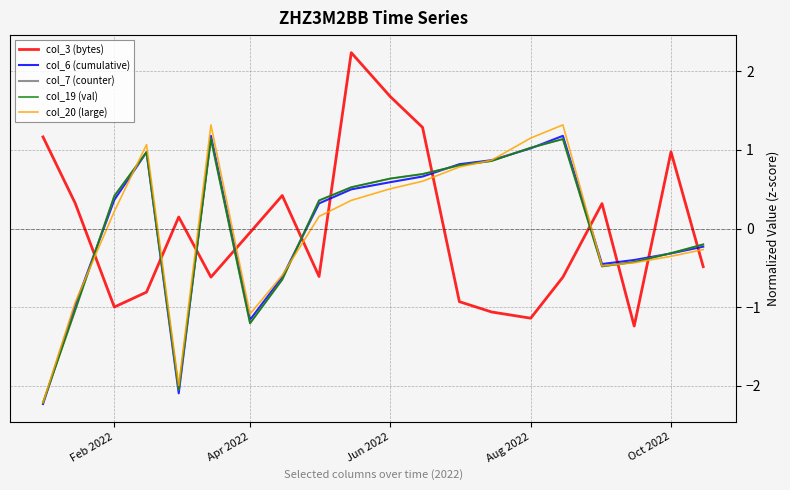

After their last crossing, which series has the higher values: col_3 (bytes) or col_7 (counter)?

col_7 (counter)